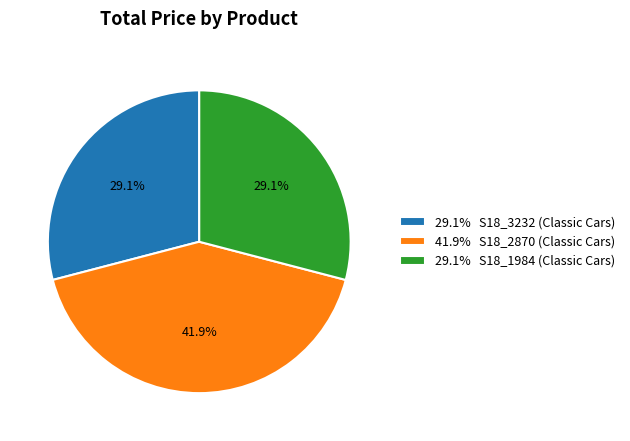

Between 29.1% S18_1984 (Classic Cars) and 41.9% S18_2870 (Classic Cars), which is larger?

41.9% S18_2870 (Classic Cars)